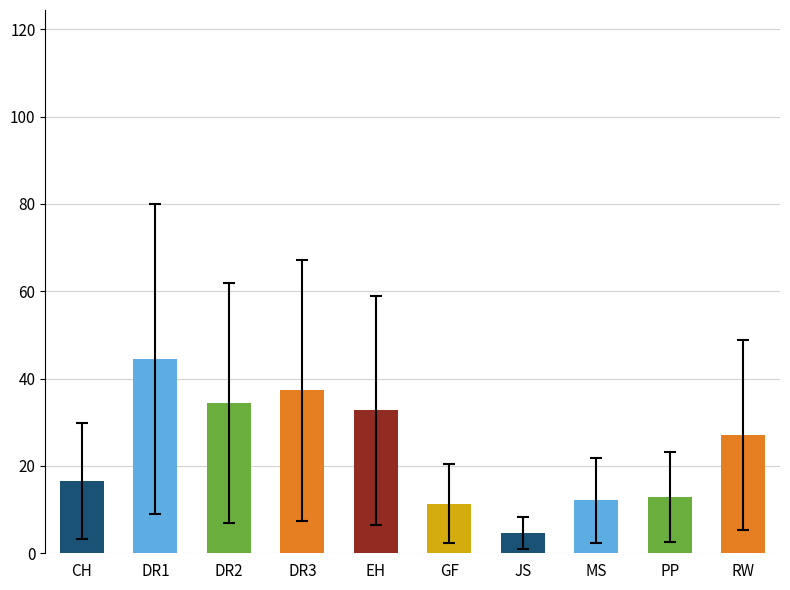

Which has a higher value, CH or DR3?

DR3